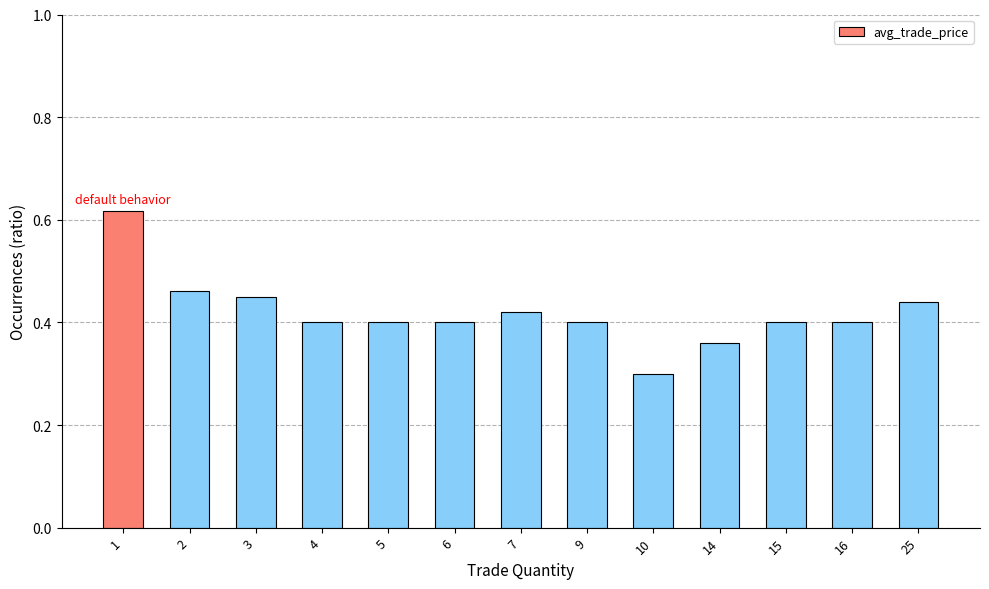

Count the values in the range 0 to 1.

13